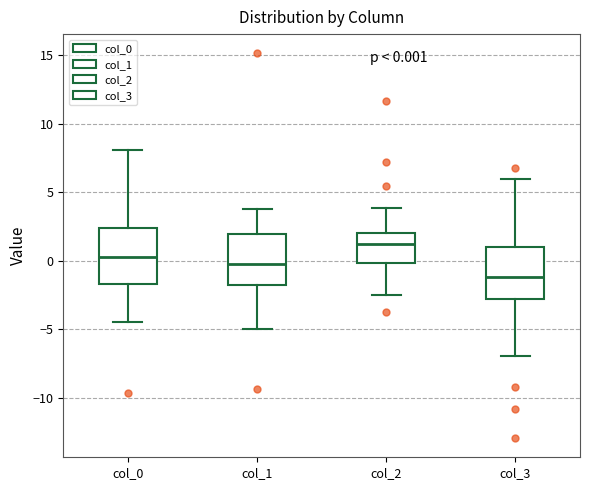

Which box's median line is the highest?

col_2